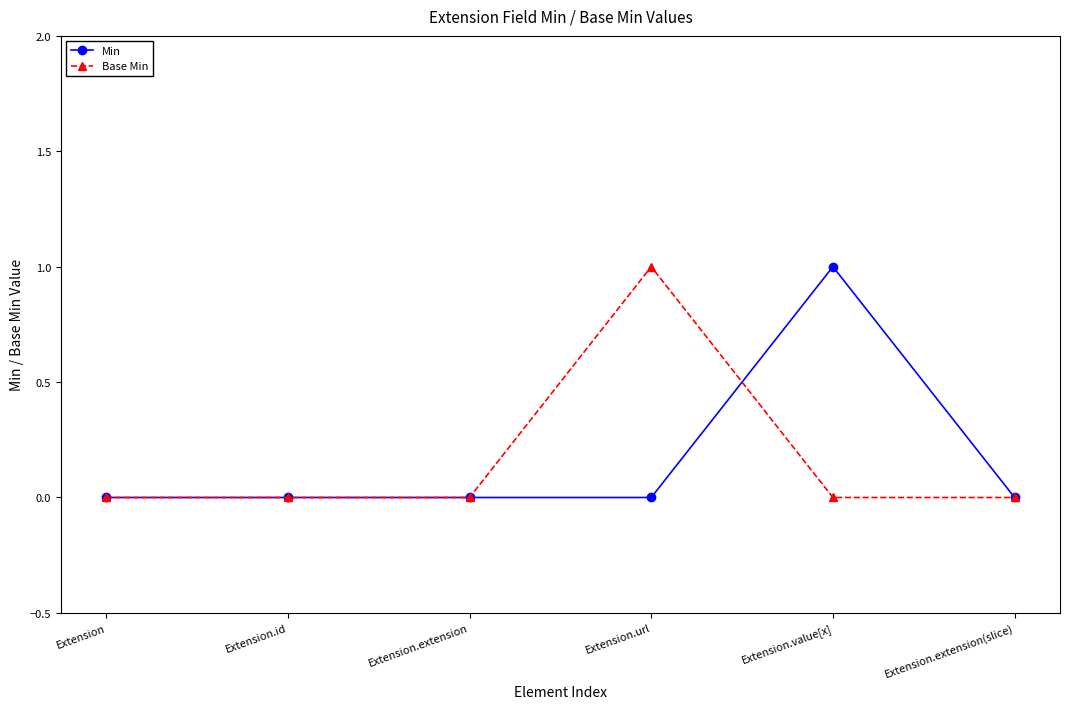

Which series changed the most between Extension.id and Extension.url?

Base Min